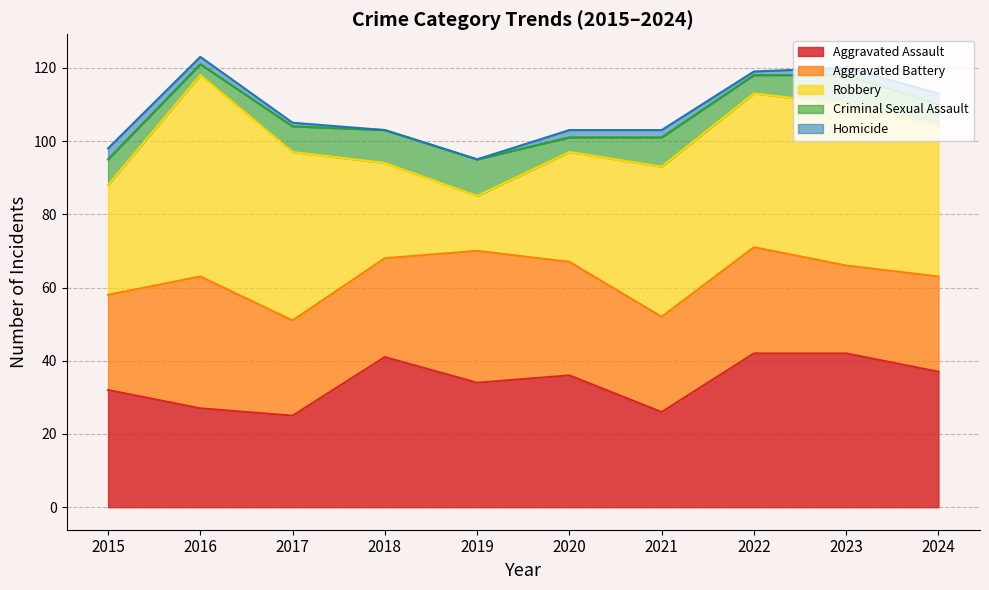

How many categories are shown in the chart?

10